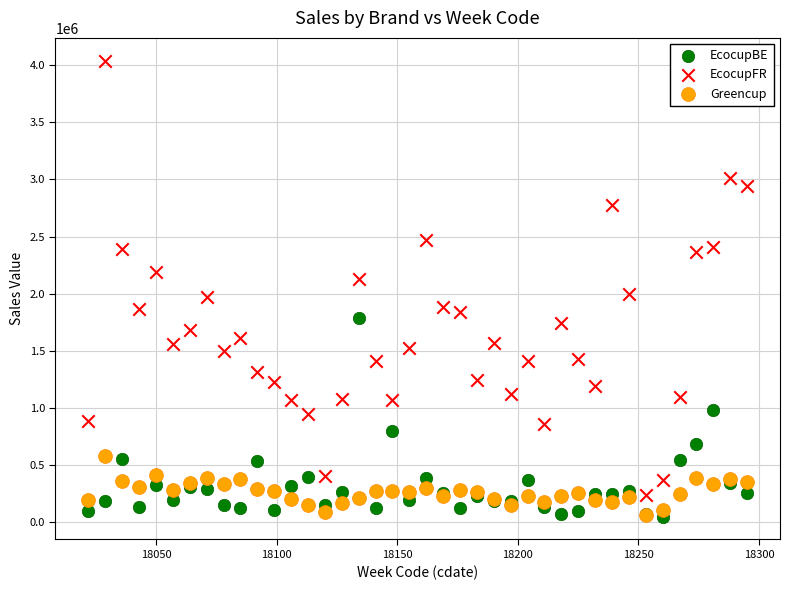

Which series has the widest spread of Y values?

EcocupFR